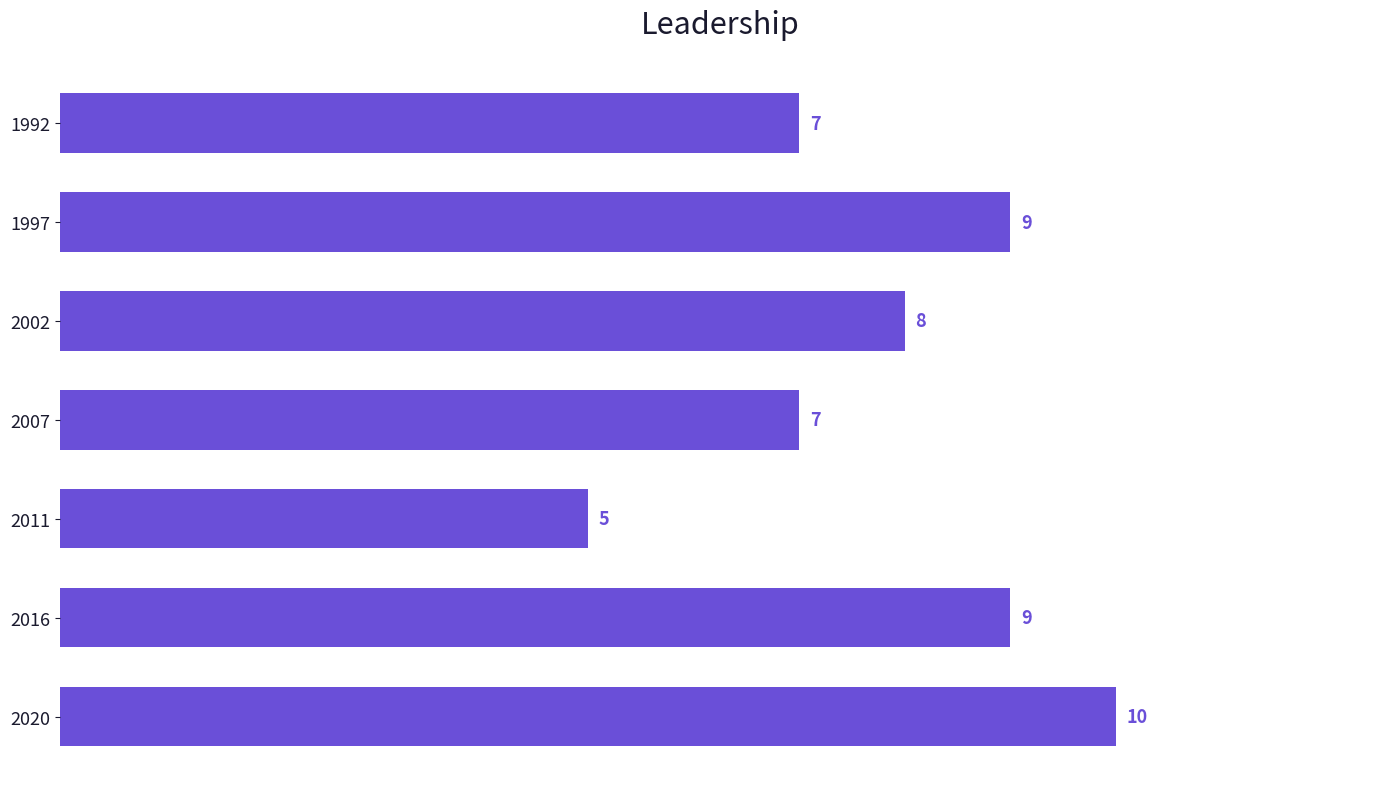

What is the value of the 7th bar from the top?

10